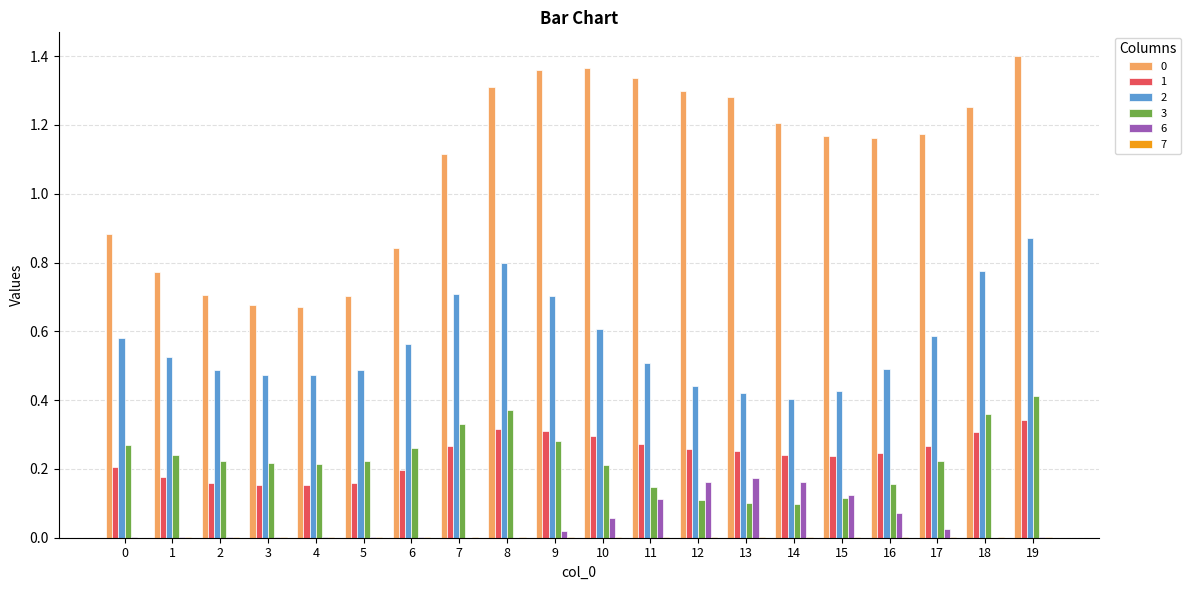

True or false: 1 has a value of 0.2 at 6.

True